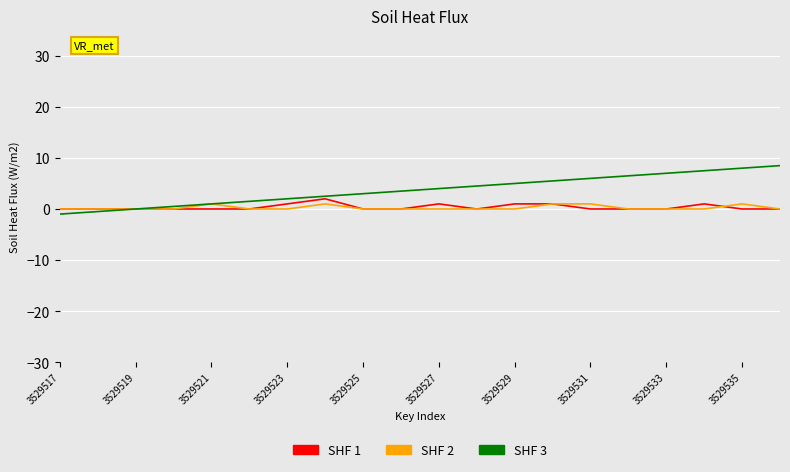

Which series has the largest total across all categories?

SHF 3